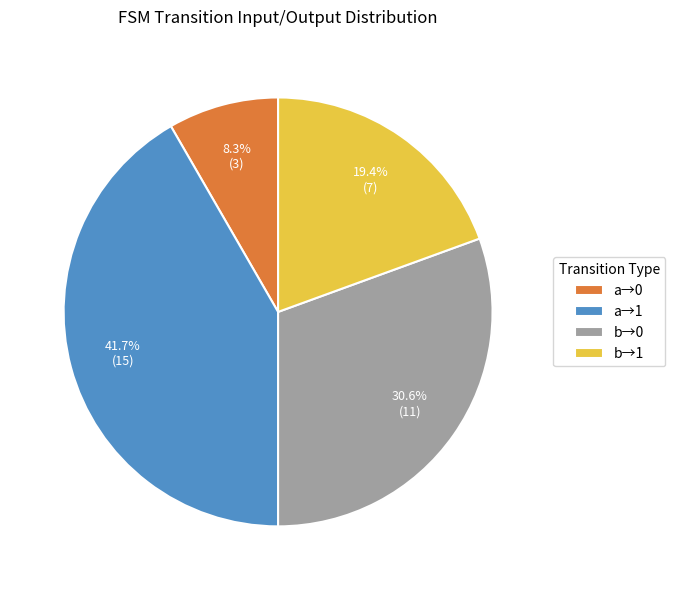

Approximately how many times larger is the value at a→0 compared to b→1?

0.4